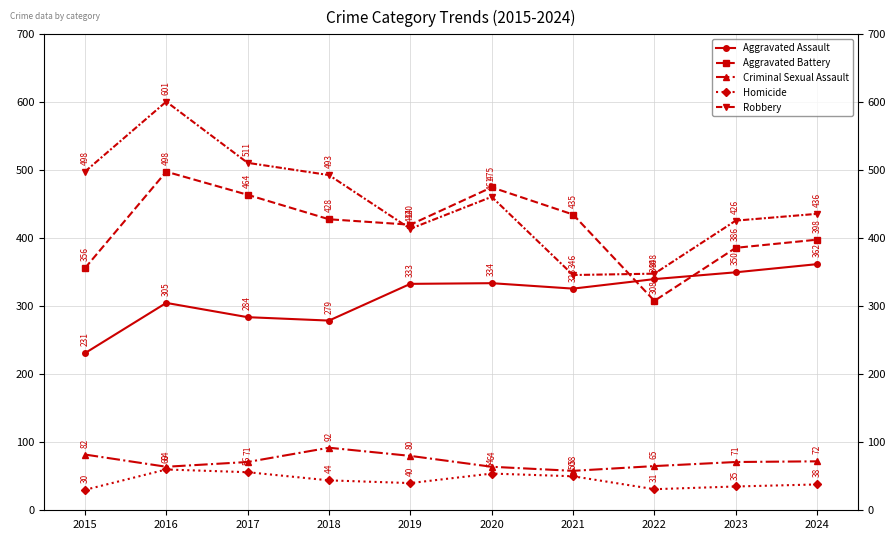

How many lines are shown in the chart?

5